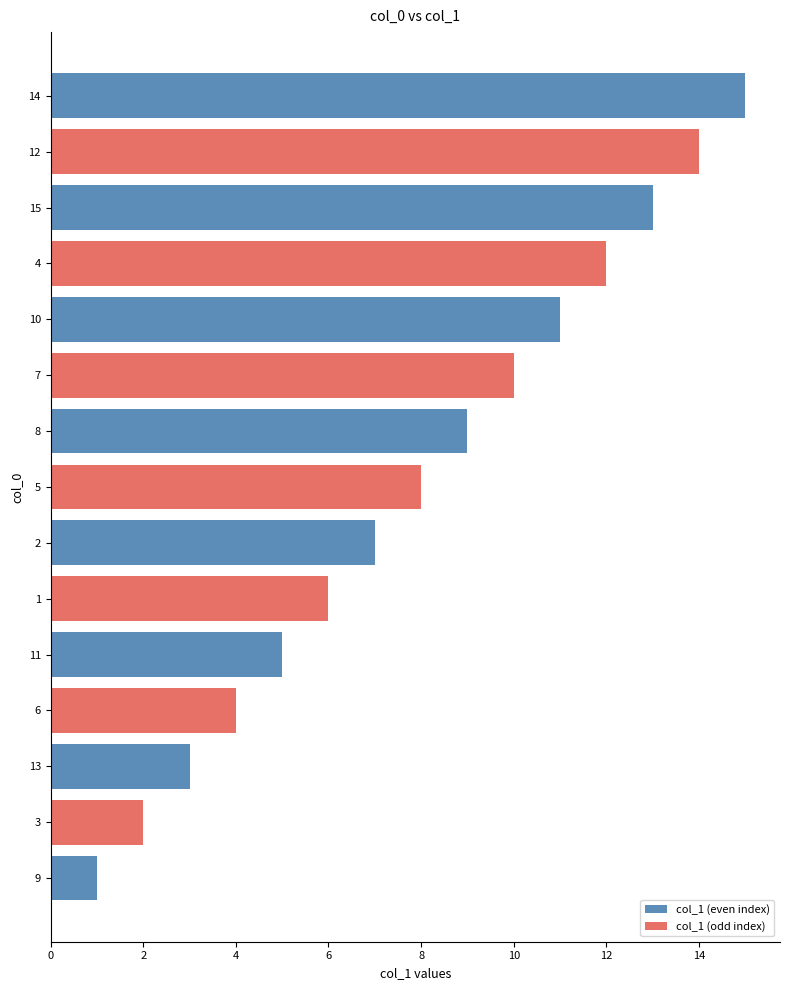

What is the greatest value displayed?

15